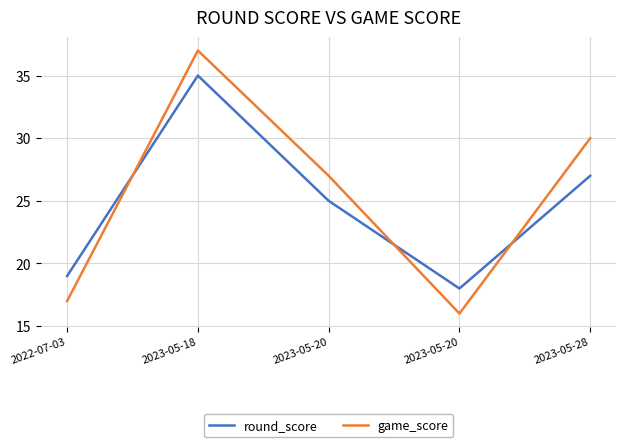

The round_score series shows 35 at 2023-05-18. True or false?

True